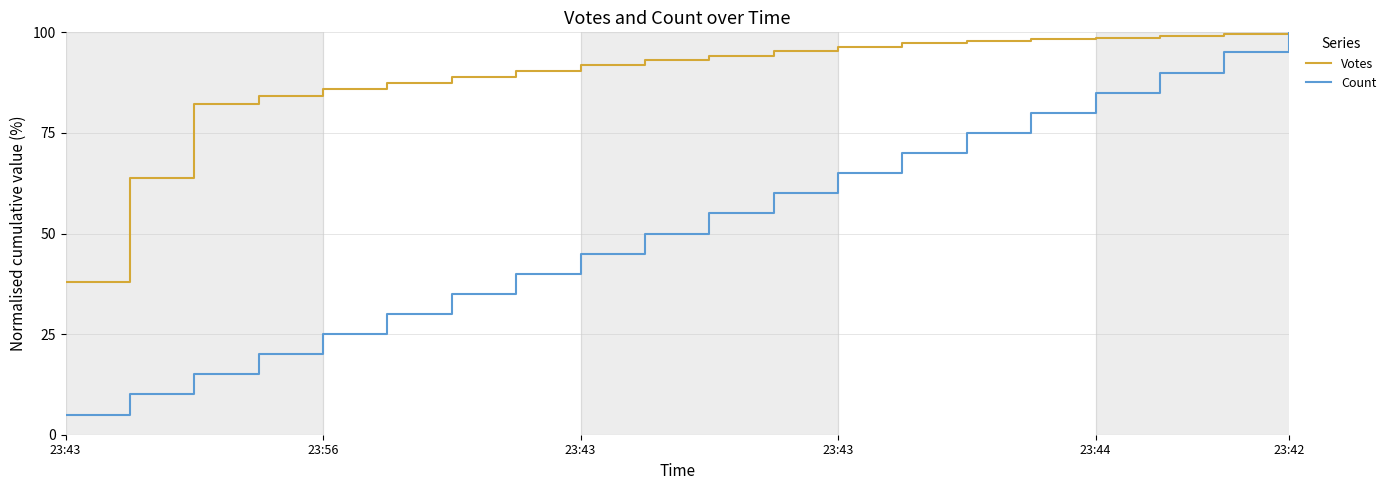

What is the highest value of the Count series?

100.0